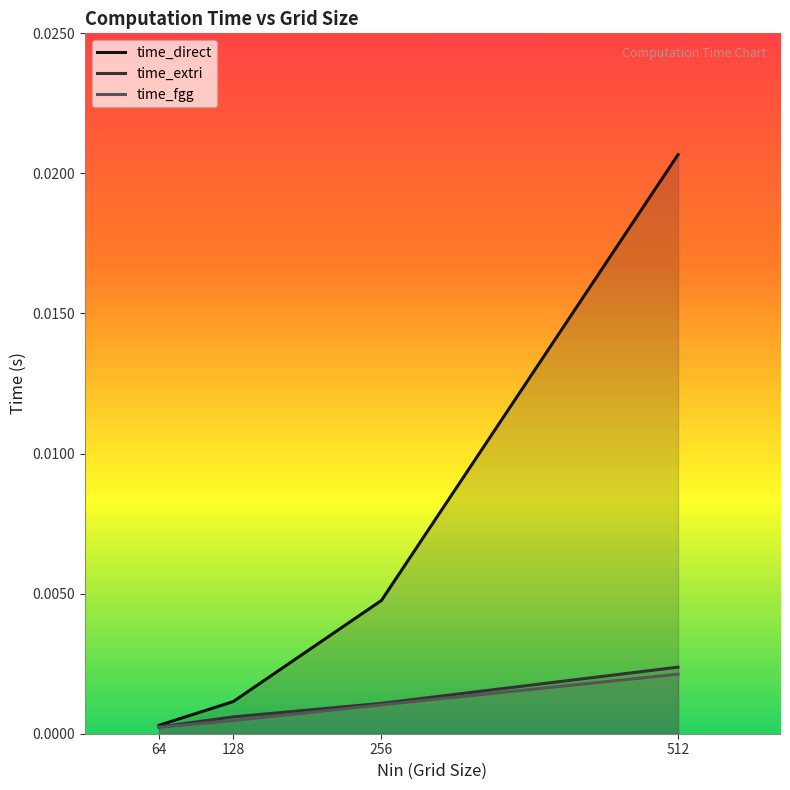

List the labels in order of time_direct value, smallest first.

64, 128, 256, 512